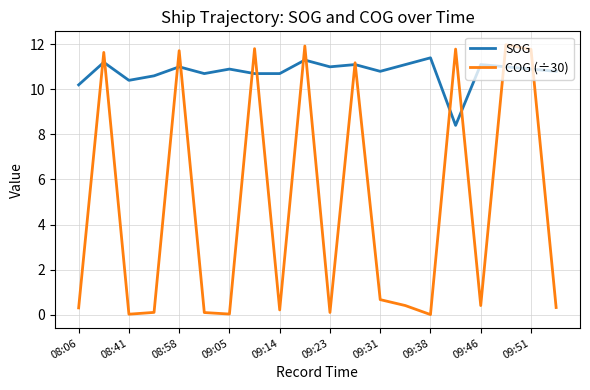

What is the highest value of the SOG series?

11.4